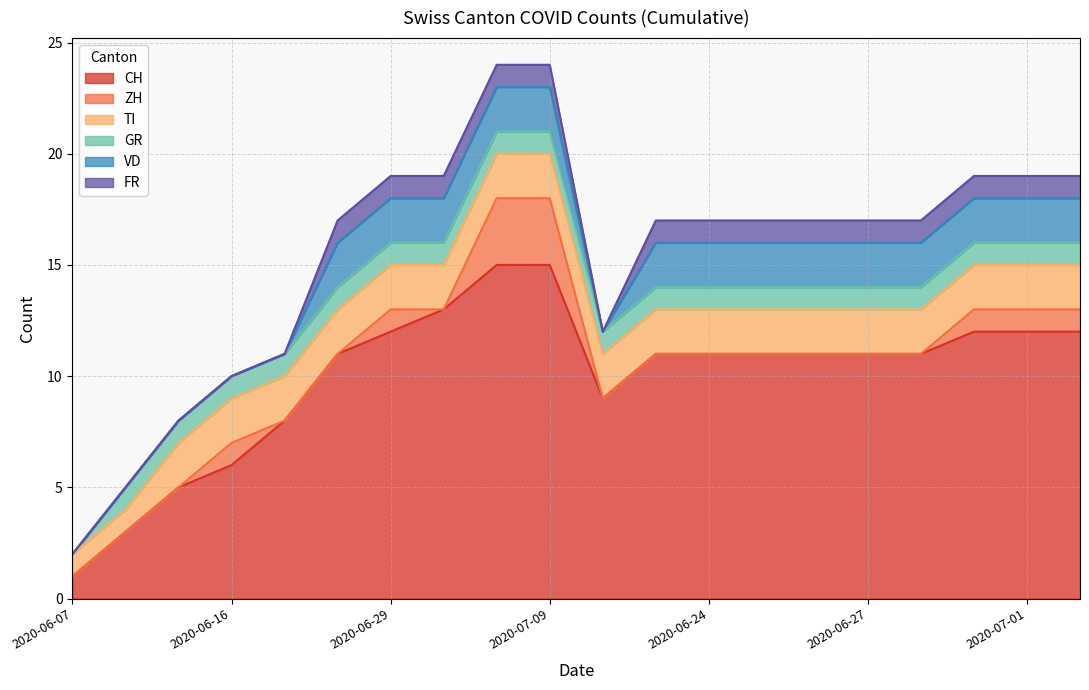

At which label is VD closest to 1?

2020-06-07